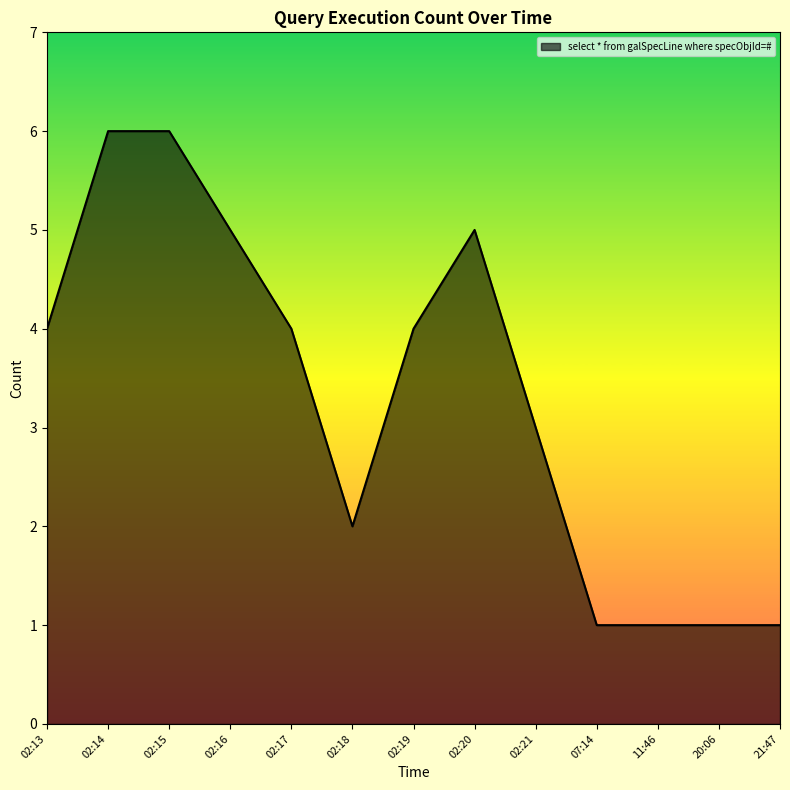

What is the maximum value shown in the chart?

6